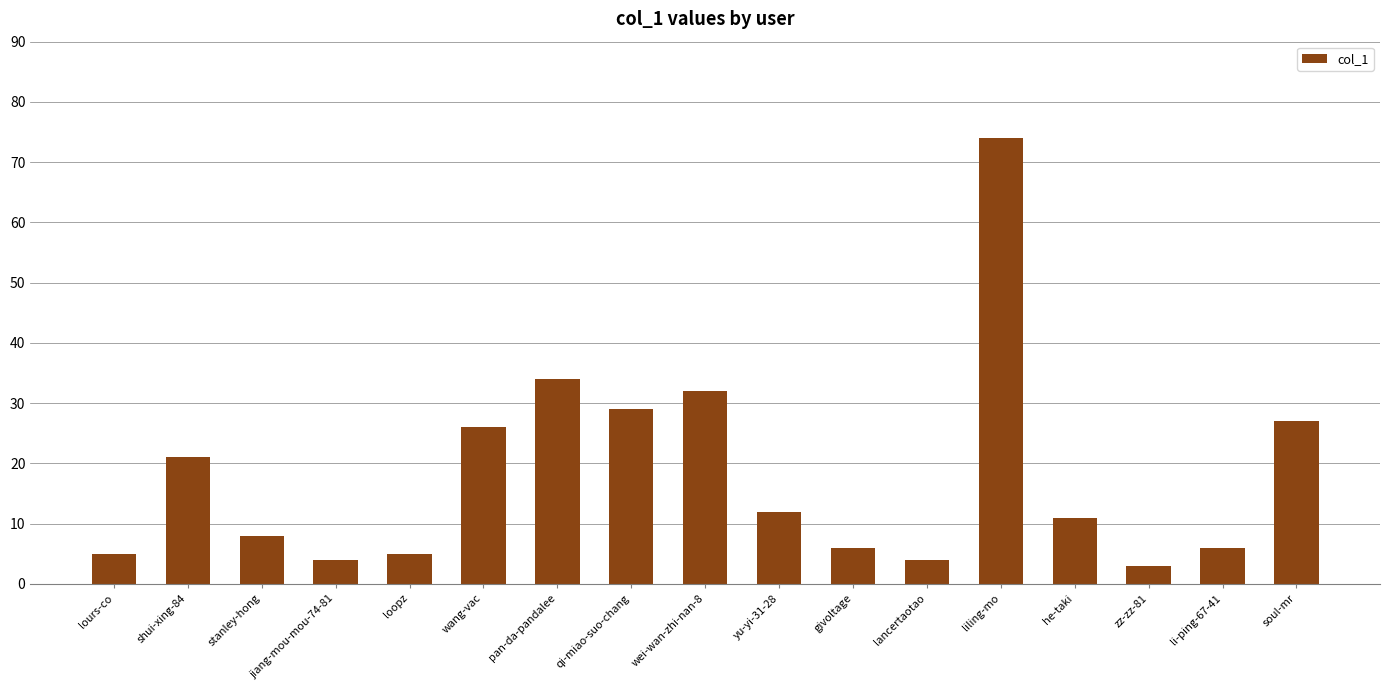

Reading left to right, transcribe all the data shown in this chart.

5	21	8	4	5	26	34	29	32	12	6	4	74	11	3	6	27